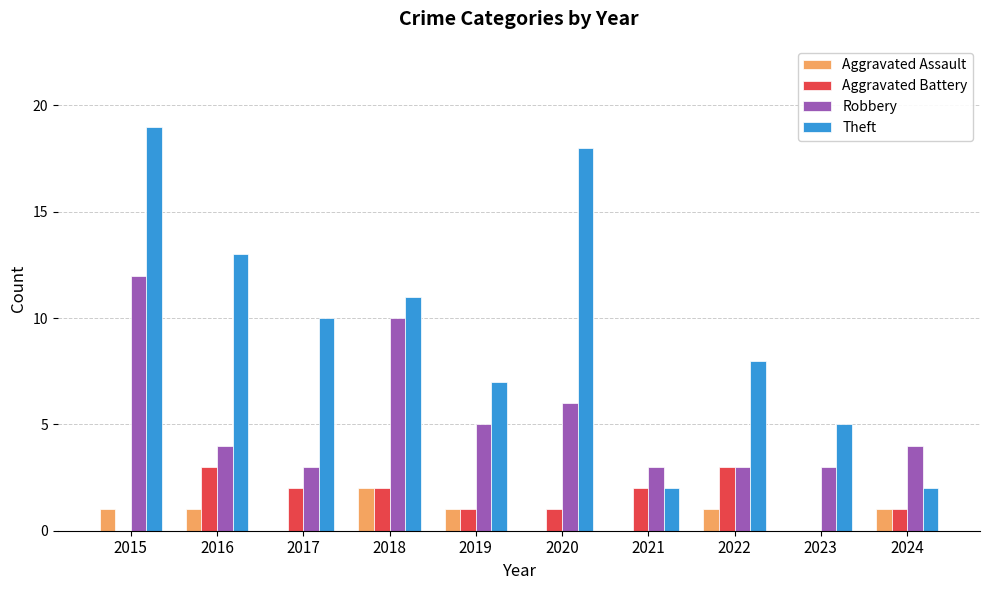

Which series has the largest total across all categories?

Theft